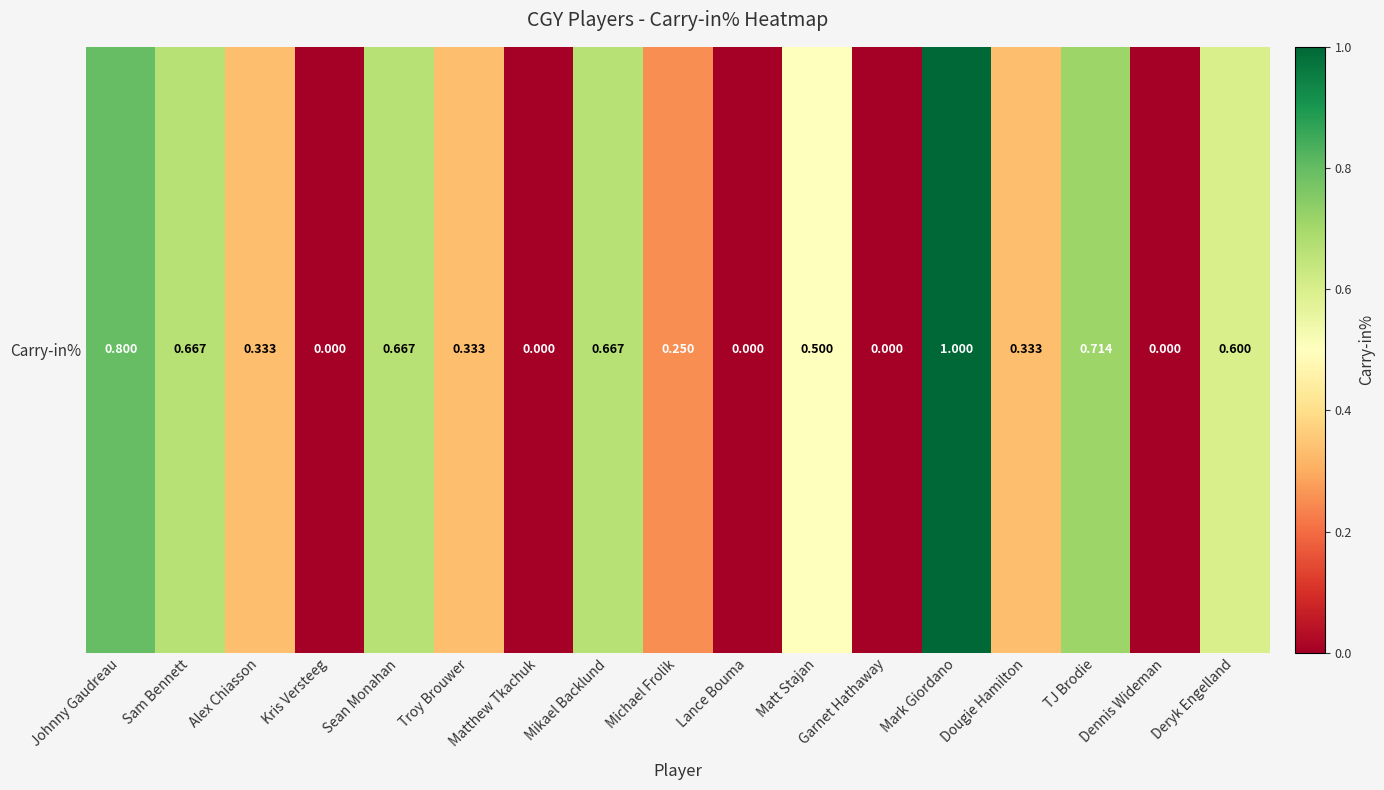

How many series are shown in this chart?

1